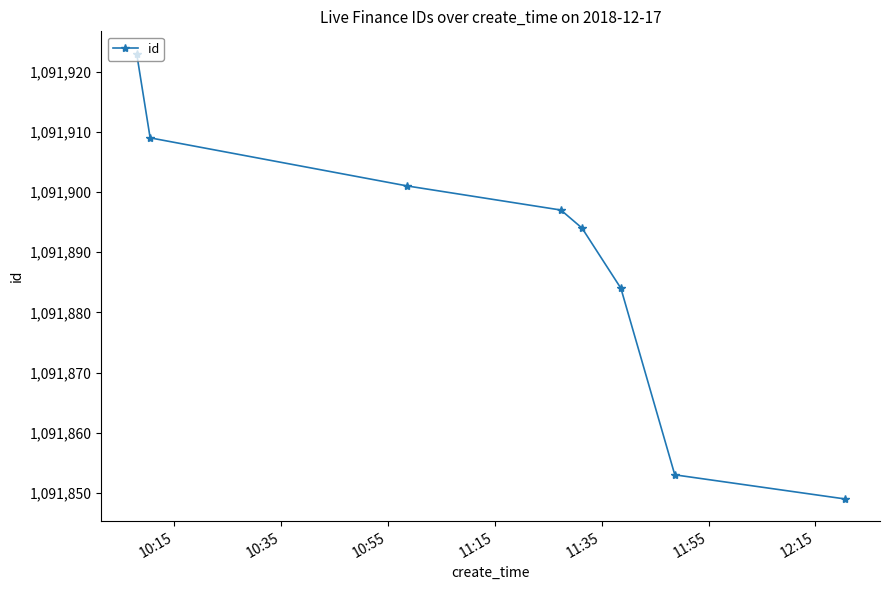

What is the minimum value shown in the chart?

1091849